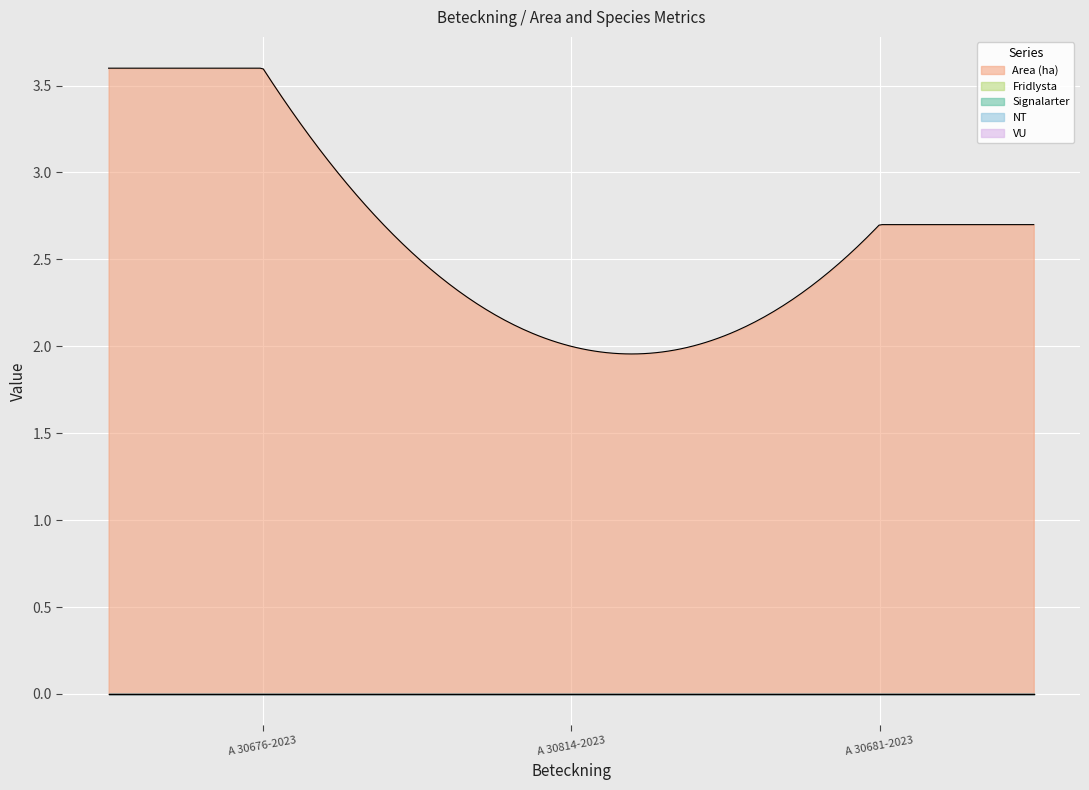

Is it true that Area (ha) equals 3.6 at A 30676-2023?

True